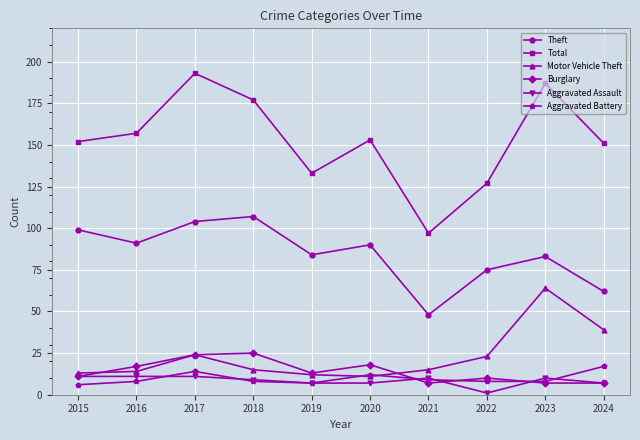

True or false: Motor Vehicle Theft has more than 0 interior local peaks.

True